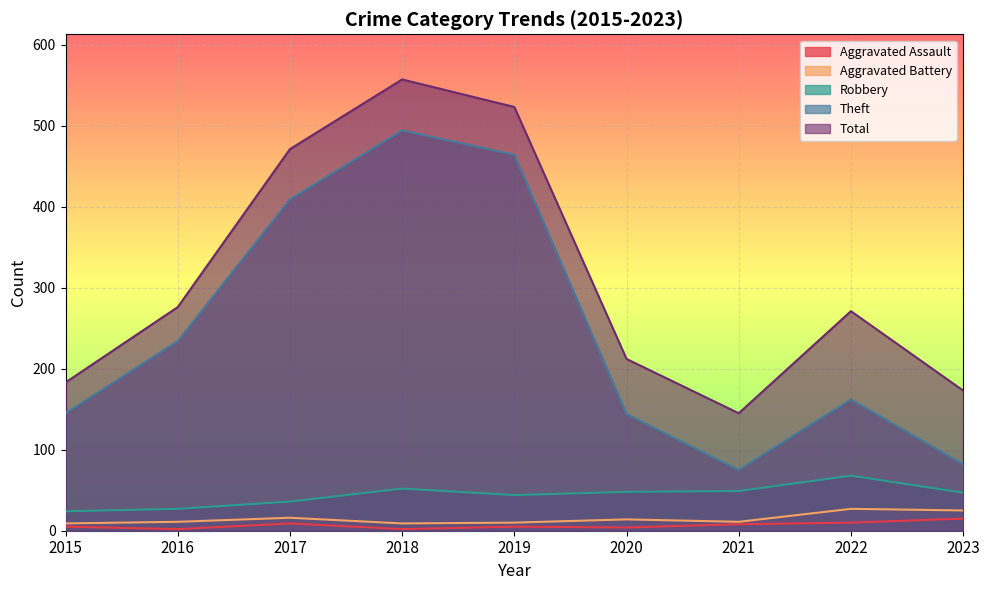

True or false: Robbery and Theft intersect in this chart.

False